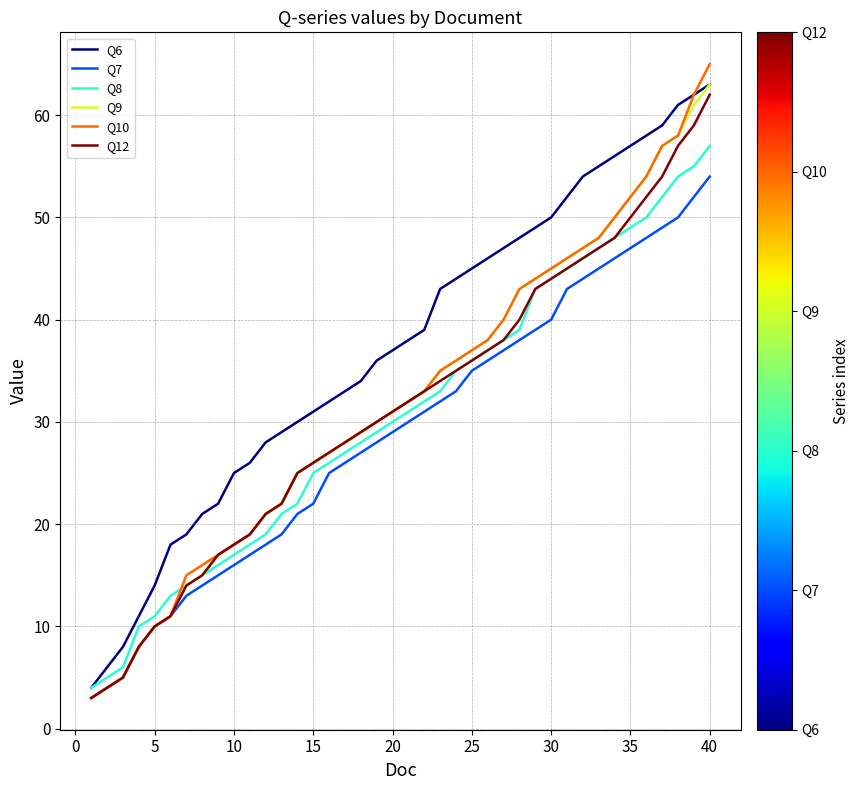

How many lines are shown in the chart?

6